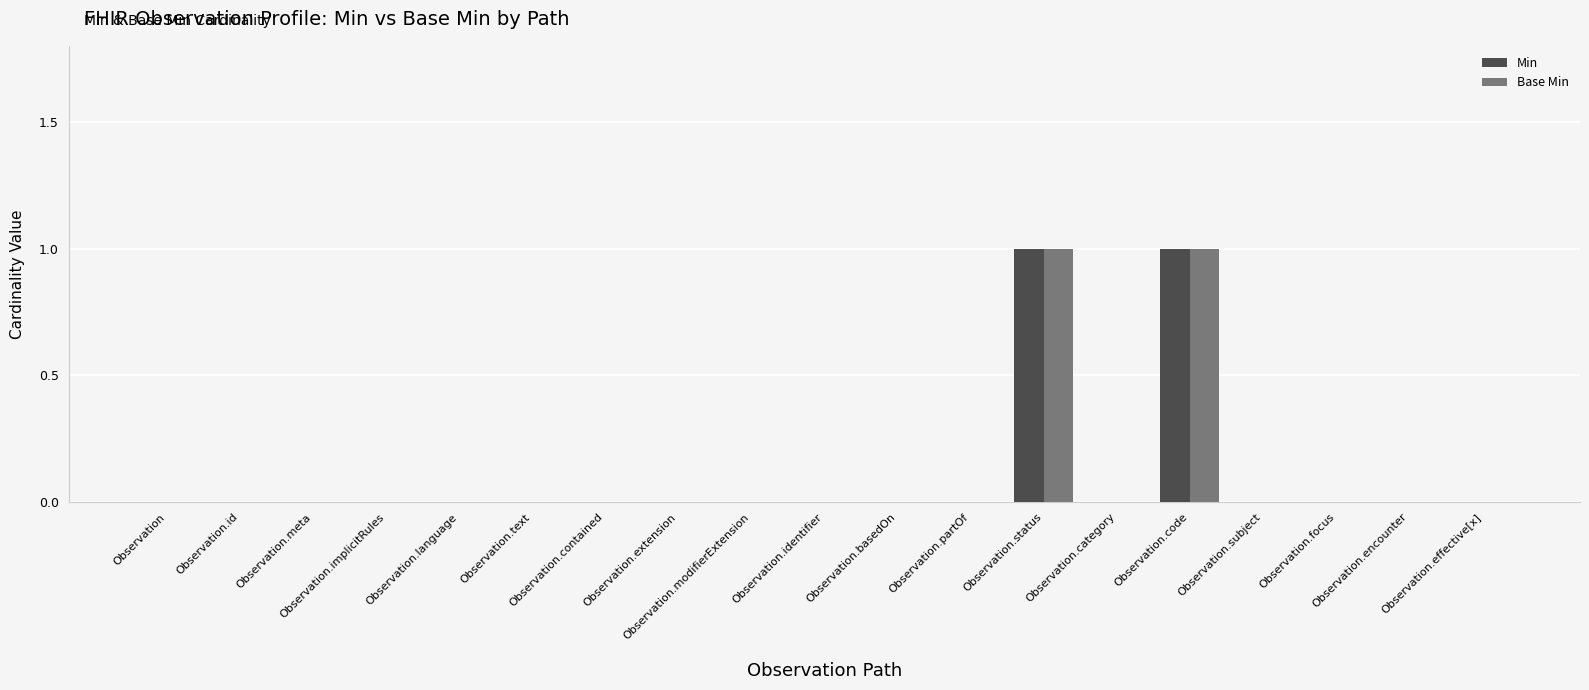

At how many categories does at least one series exceed 0?

2